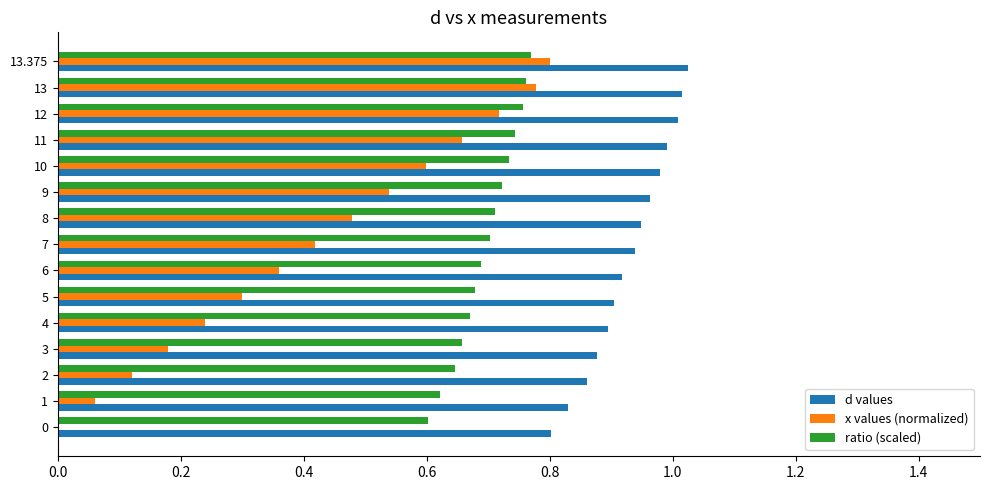

Is the value of d values at 11 greater than the value of ratio (scaled) at 13?

Yes